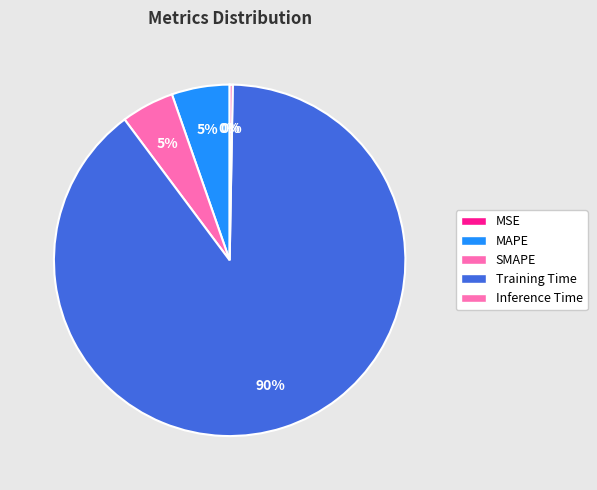

How many slices are in this pie chart?

5